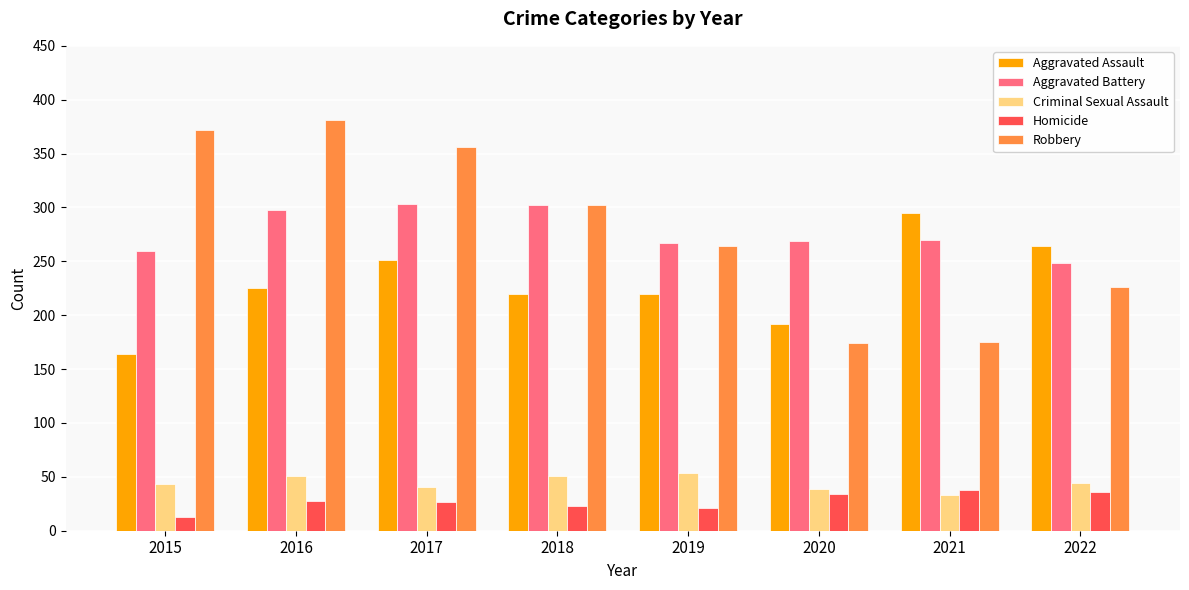

Between 2018 and 2020, which series saw the biggest shift?

Robbery